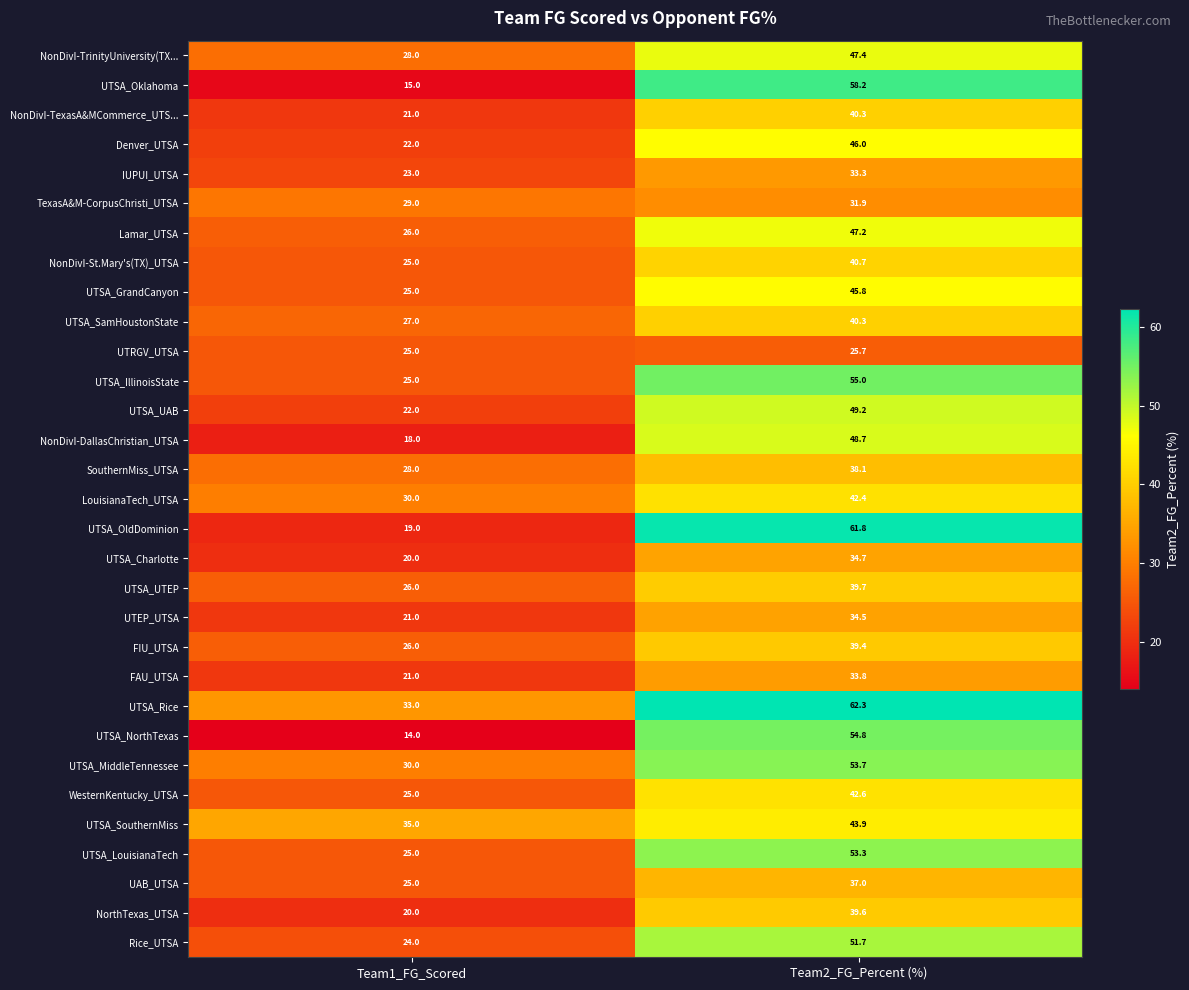

Which series changed the most between Team1_FG_Scored and Team2_FG_Percent (%)?

UTSA_Oklahoma